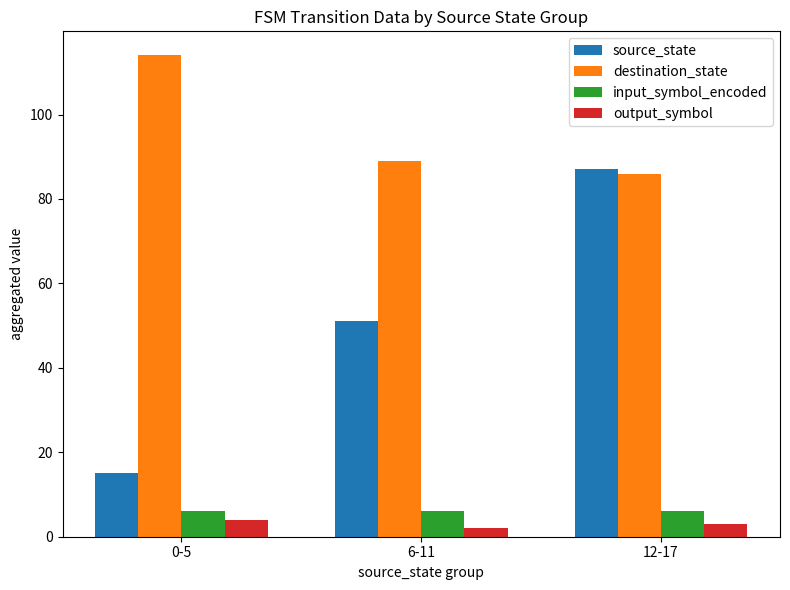

Count the source_state values in the range 15 to 87.

3